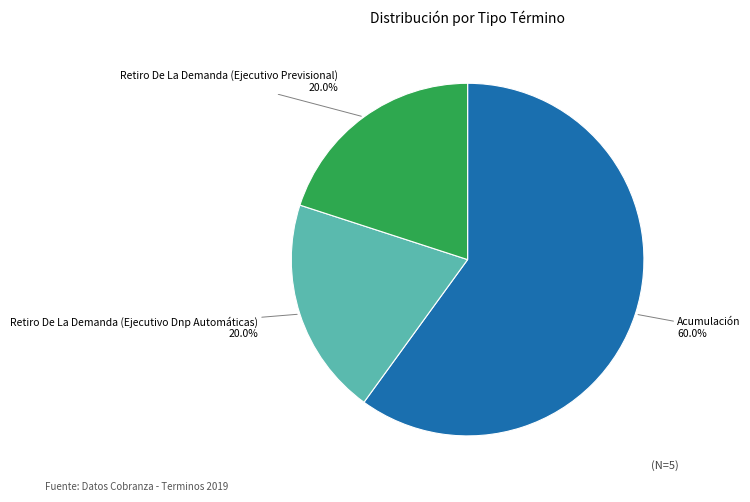

Is there any slice that represents more than half of the pie?

Yes